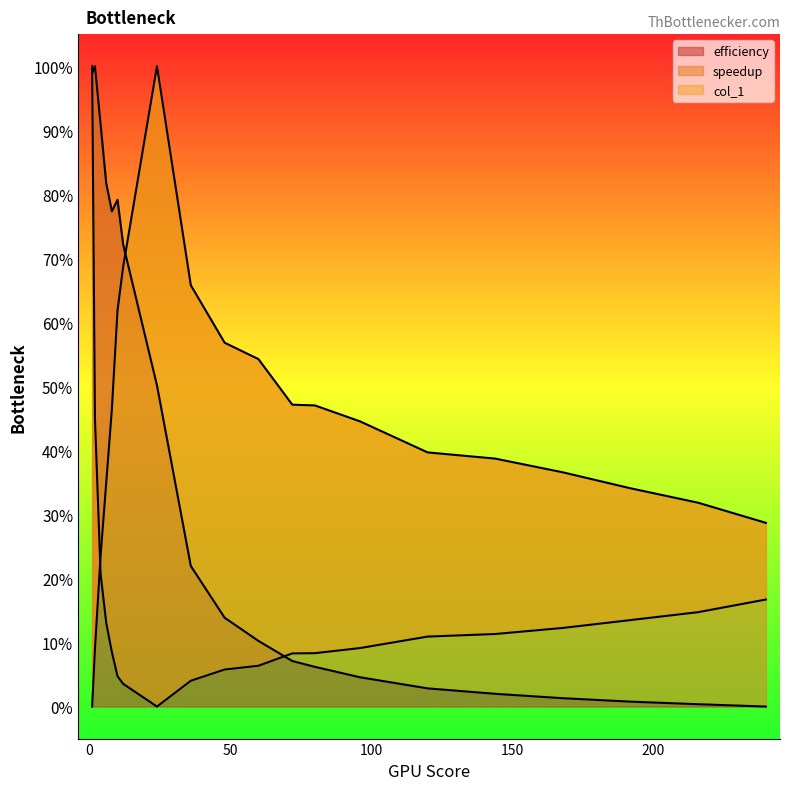

Which category has the lowest value in the speedup series?

1